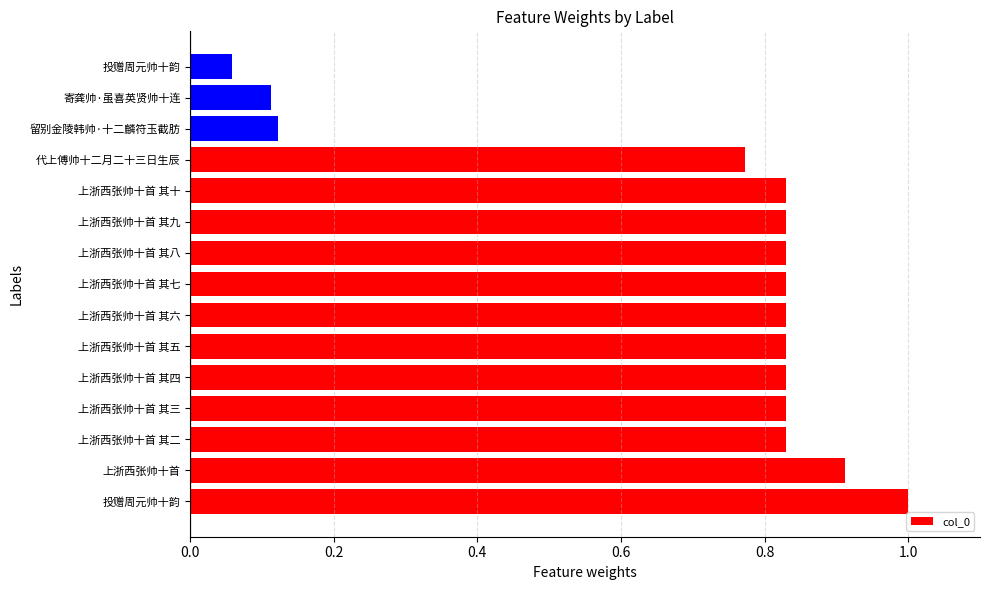

How many distinct data groups are displayed?

1